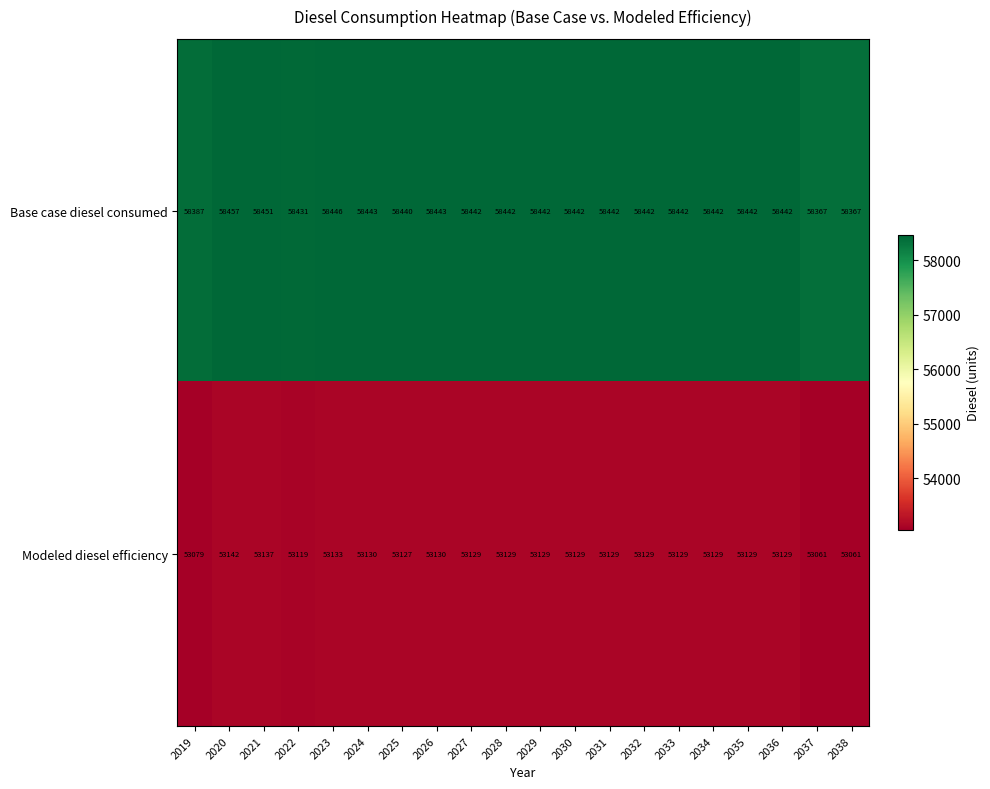

At how many categories does at least one series exceed 55458?

20